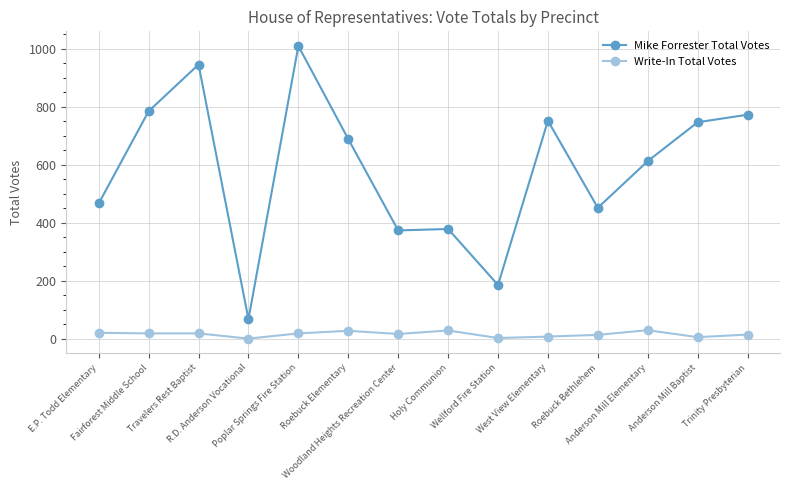

Which series has the largest total across all categories?

Mike Forrester Total Votes